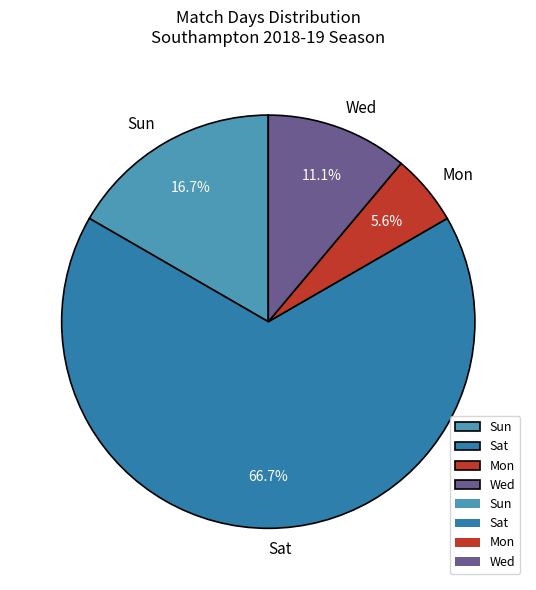

Which has a higher value, Wed or Sat?

Sat